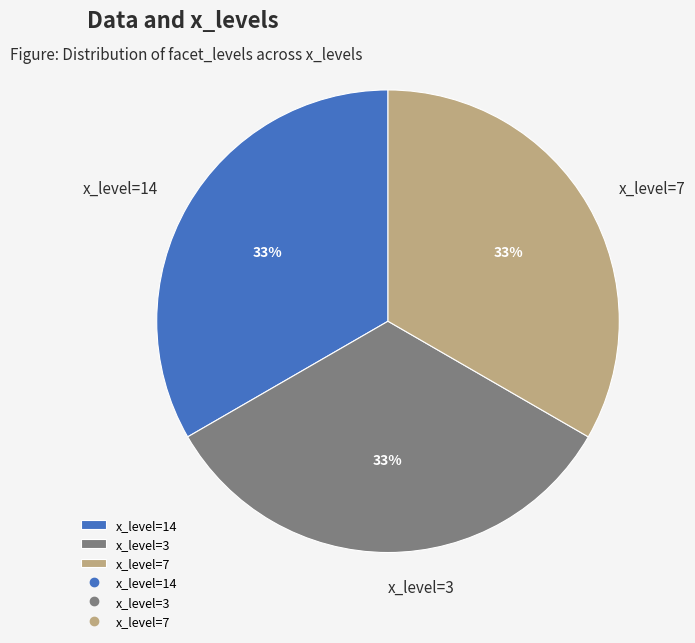

To the nearest percent, what percentage of the pie is x_level=7?

33%